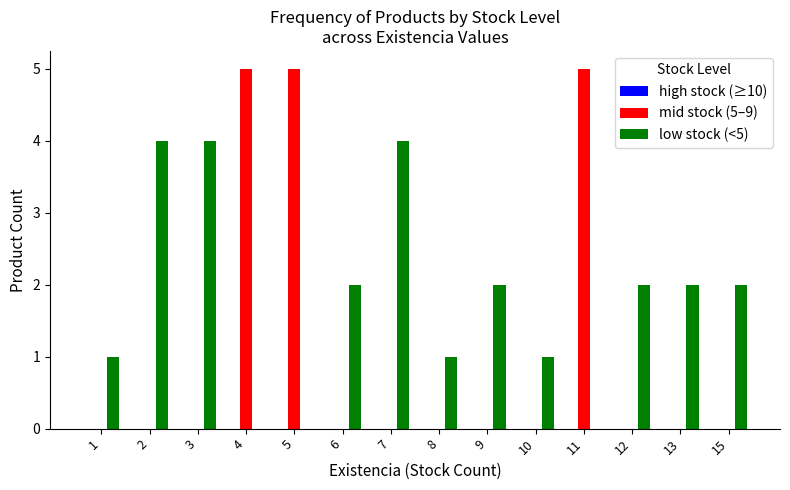

Count the low stock (<5) values in the range 1 to 2.

8